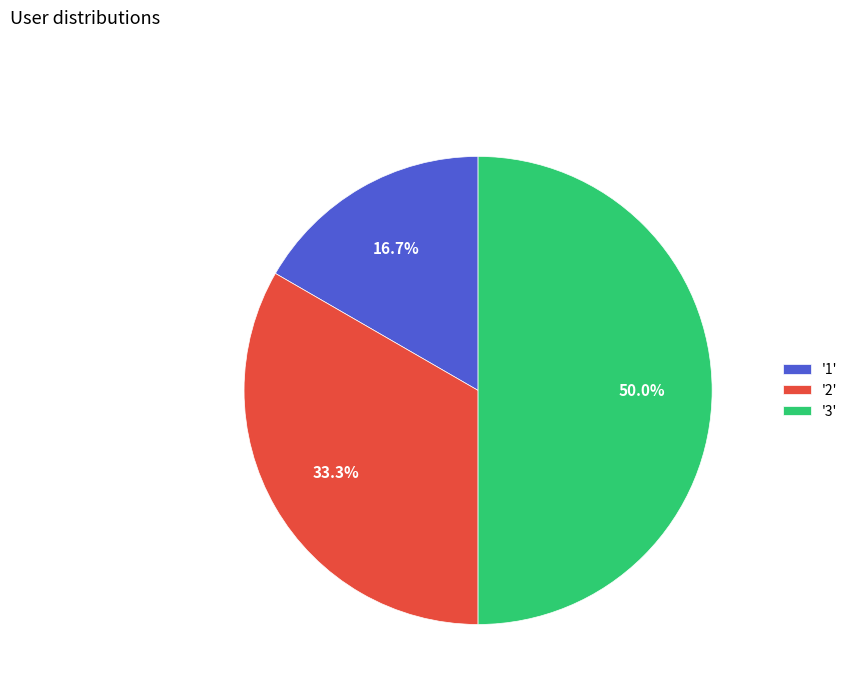

Approximately how many times larger is the value at '3' compared to '2'?

1.5